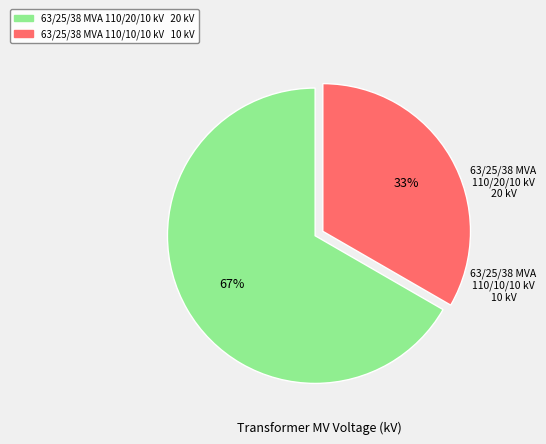

Count the number of slices in the pie.

2